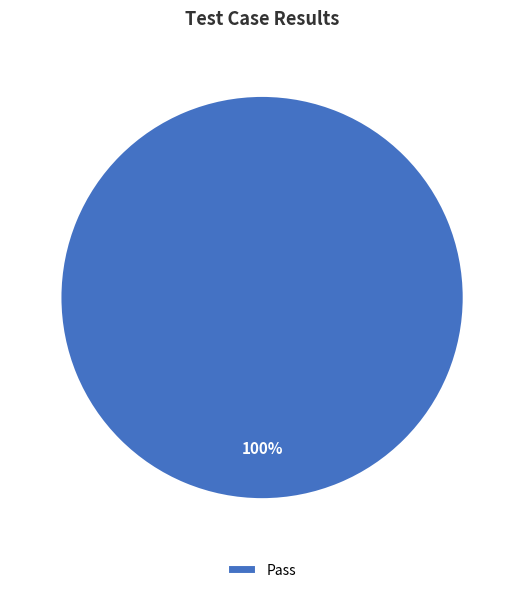

Is it true that Pass is 100% of the pie?

True